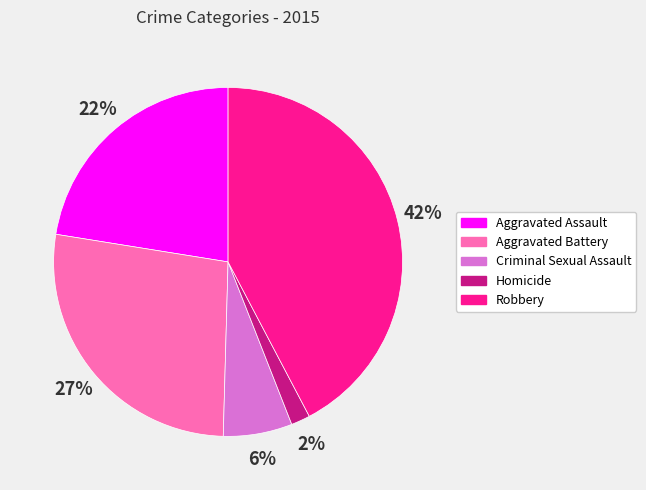

To the nearest percent, what is the average slice percentage?

20%